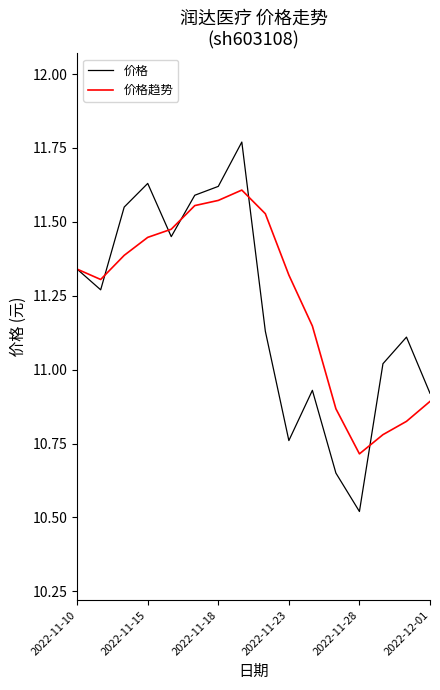

List the series in order of their peak value, highest first.

价格, 价格趋势